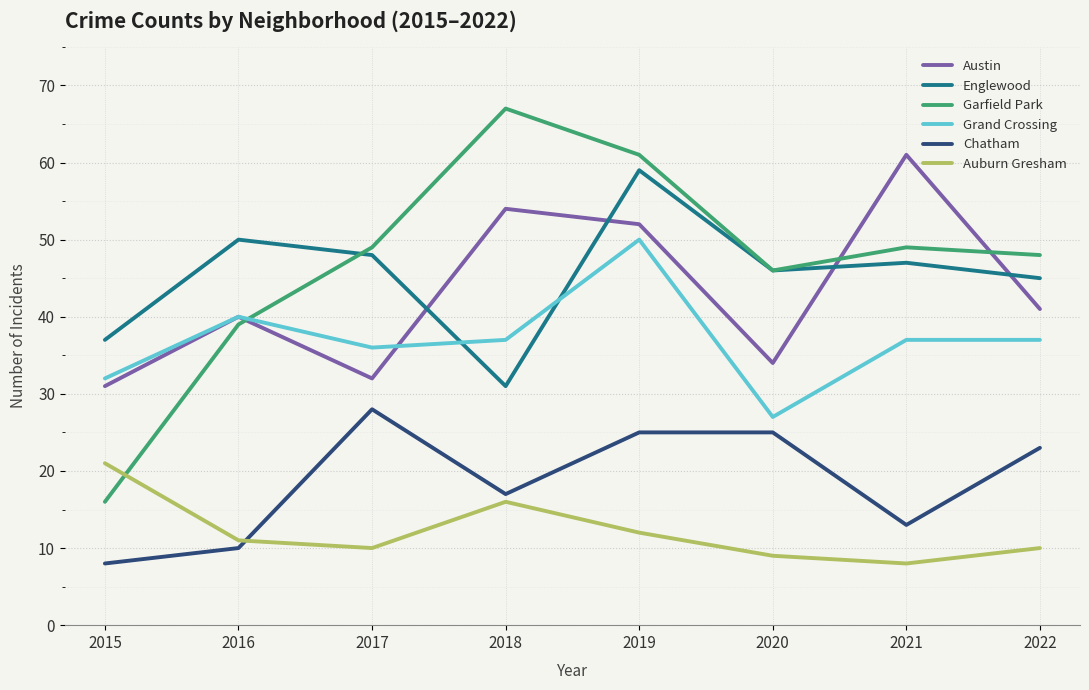

True or false: Austin and Chatham cross at least once.

False